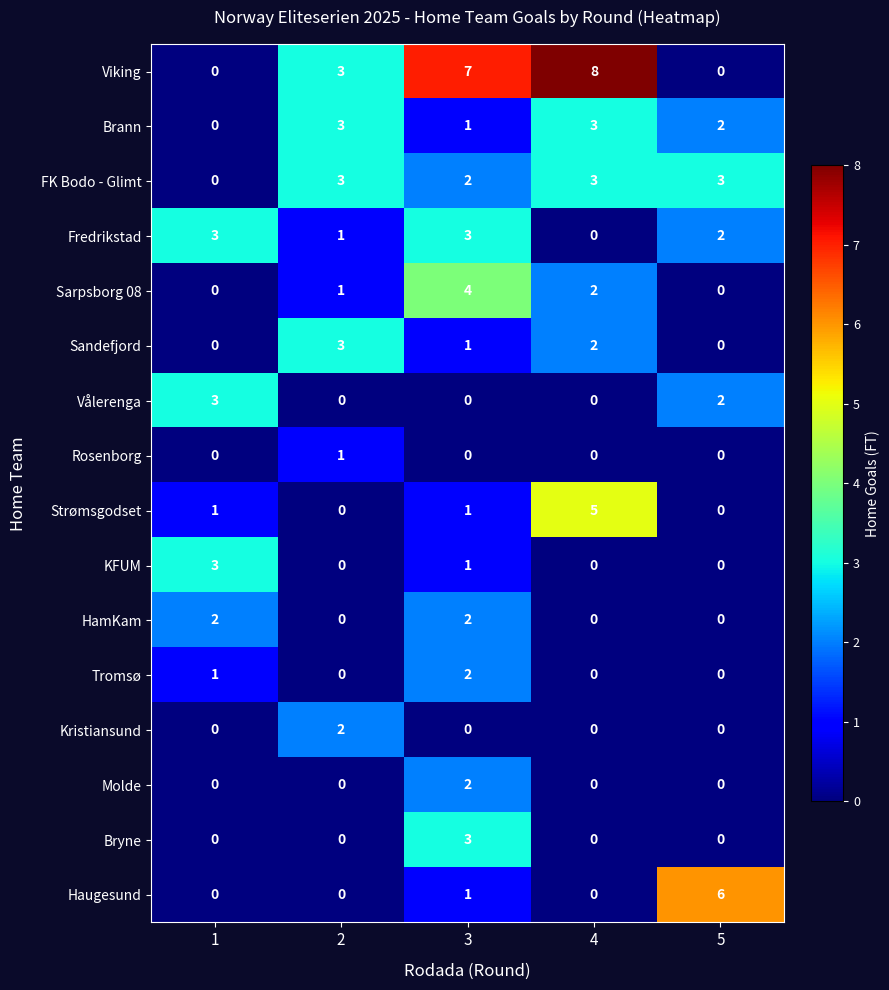

Which series has the widest spread of values?

Viking